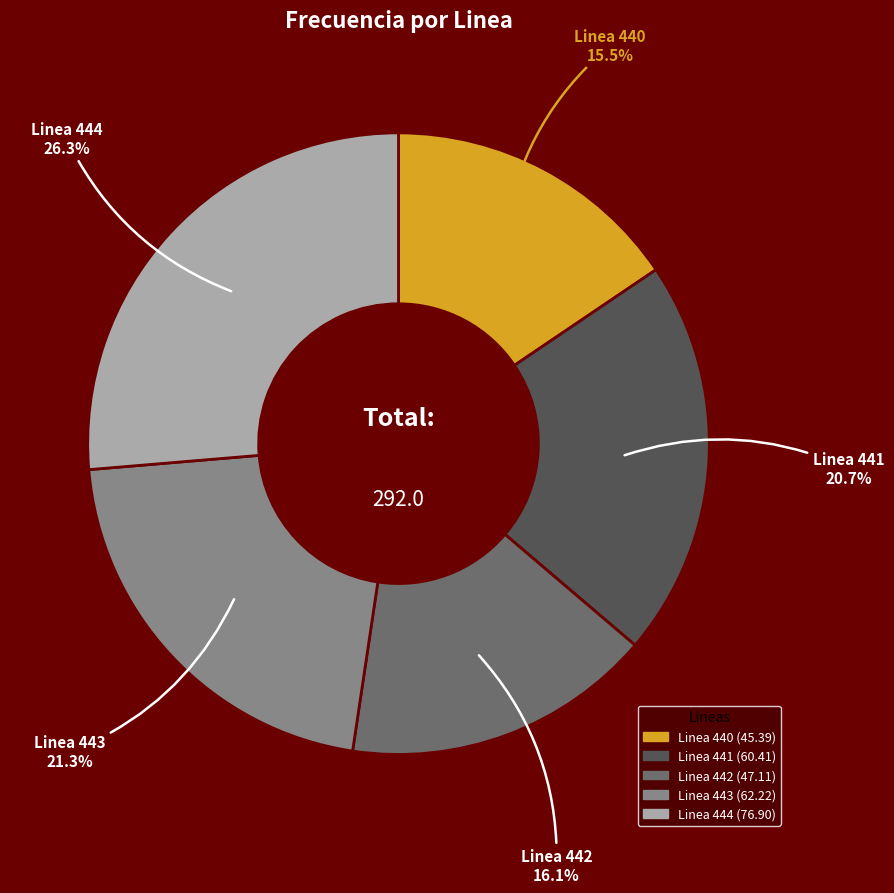

To the nearest percent, what percentage of the pie is Linea 441?

21%